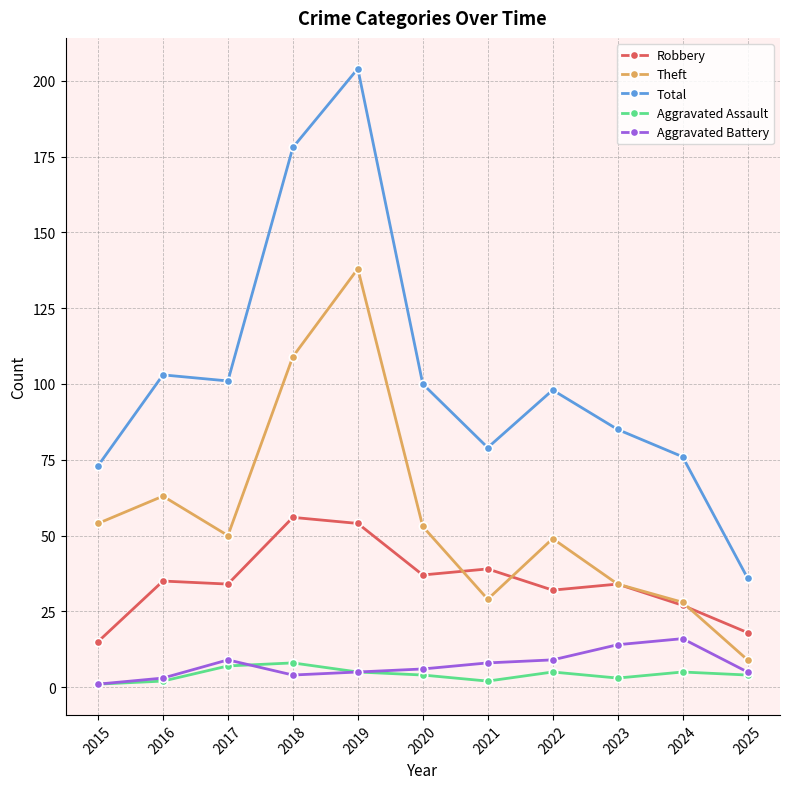

At which label does Theft reach its peak?

2019